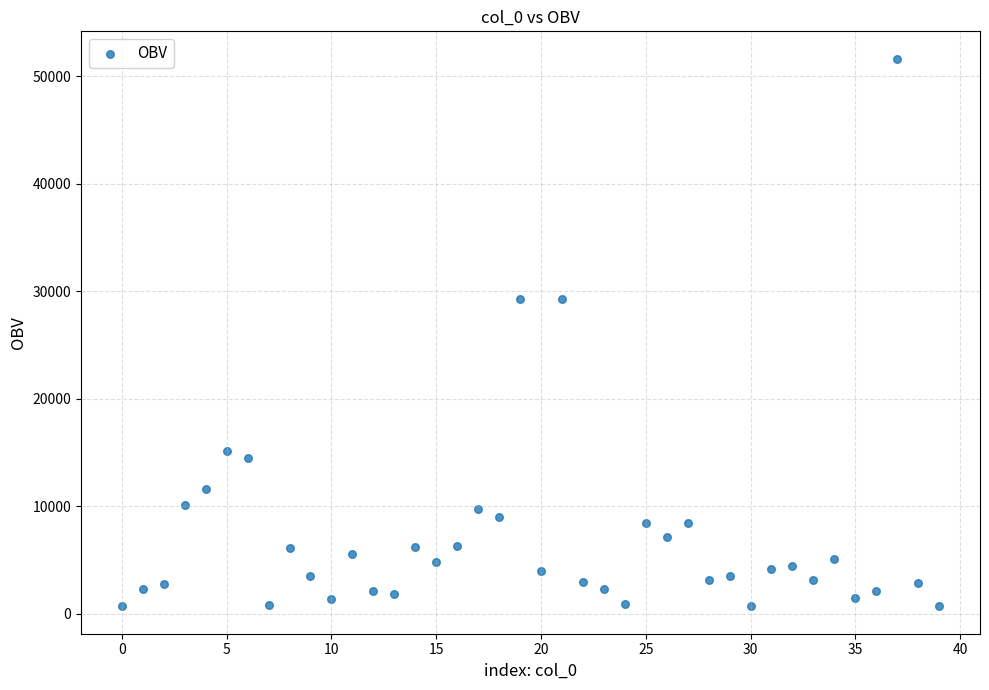

What is the range of Y values (max minus min)?

50946.5